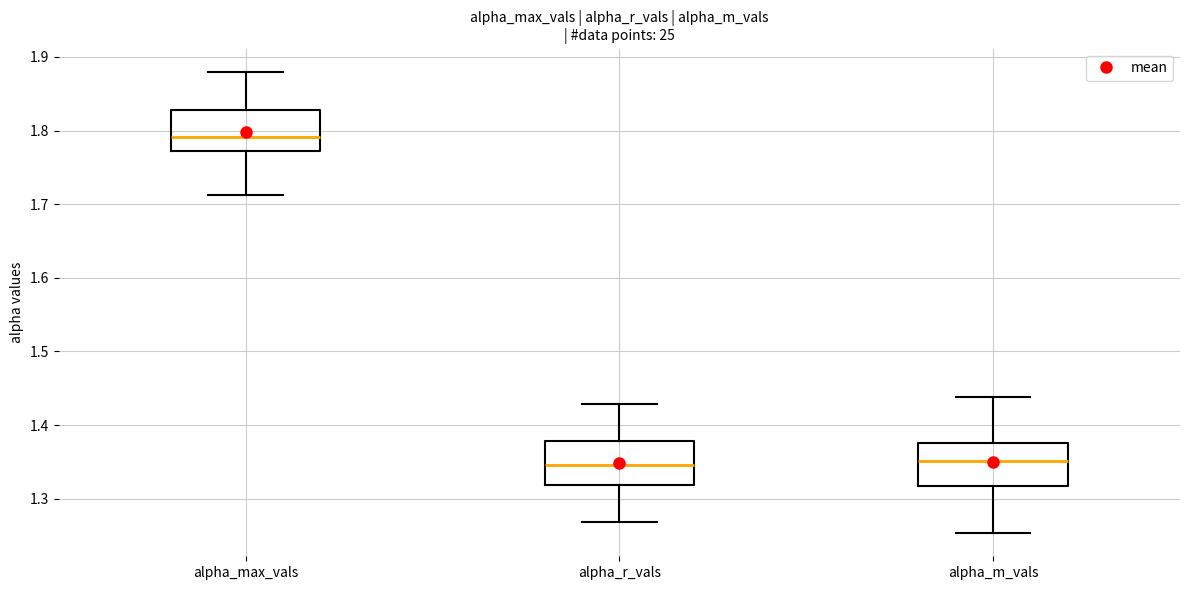

Reading left to right, transcribe this box plot: for each box, give where its median line is, the range the box spans, and where its two whiskers end, as read against the y-axis. The values are not printed on the chart, so give them approximately, as read against the axis.

alpha_max_vals: median 1.79, box 1.77 to 1.83, whiskers 1.71 to 1.88
alpha_r_vals: median 1.35, box 1.32 to 1.38, whiskers 1.27 to 1.43
alpha_m_vals: median 1.35, box 1.32 to 1.38, whiskers 1.25 to 1.44